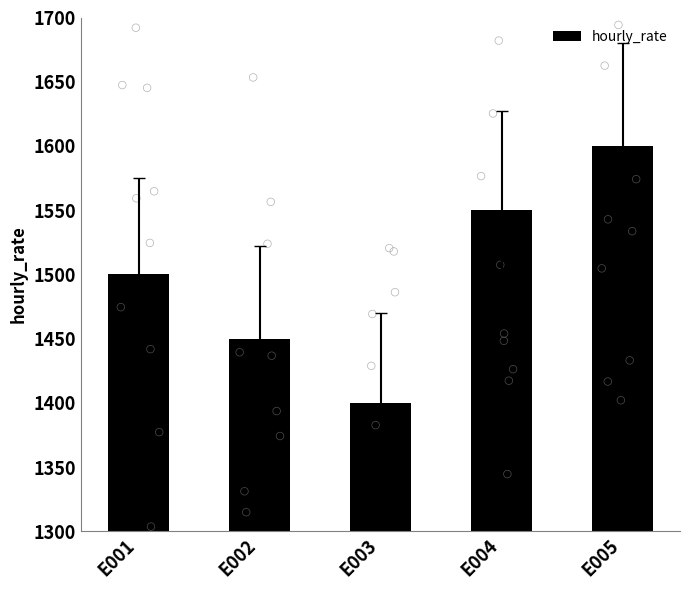

What is the change in value from E001 to E005?

+100